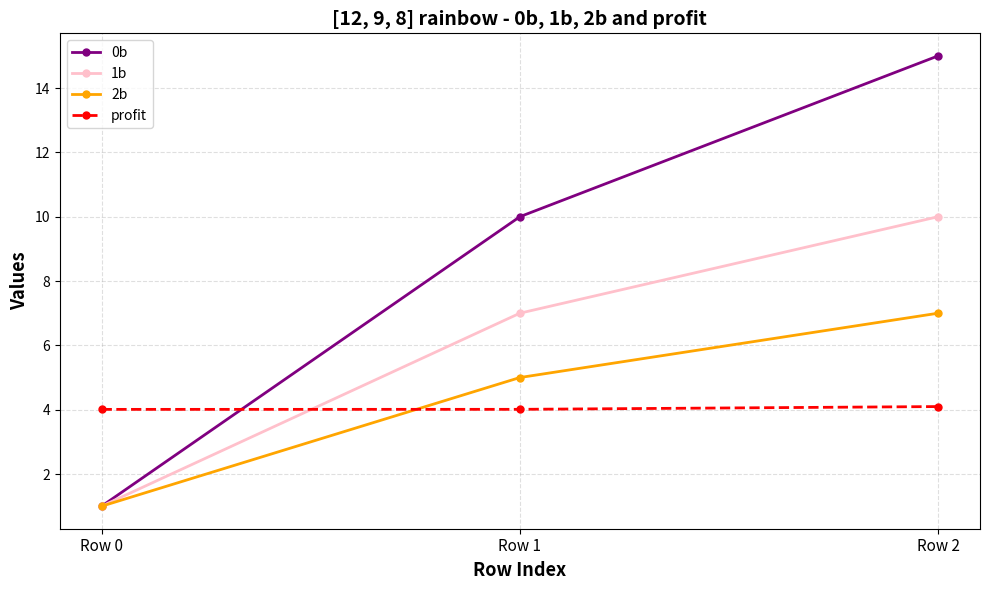

How many lines are shown in the chart?

4